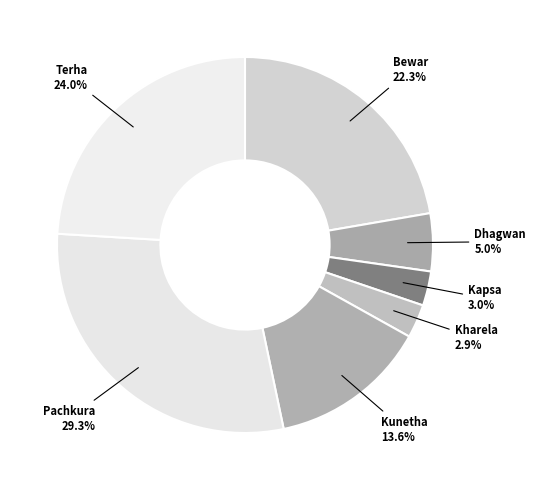

Do Kharela and Kunetha together represent more than half of the pie?

No